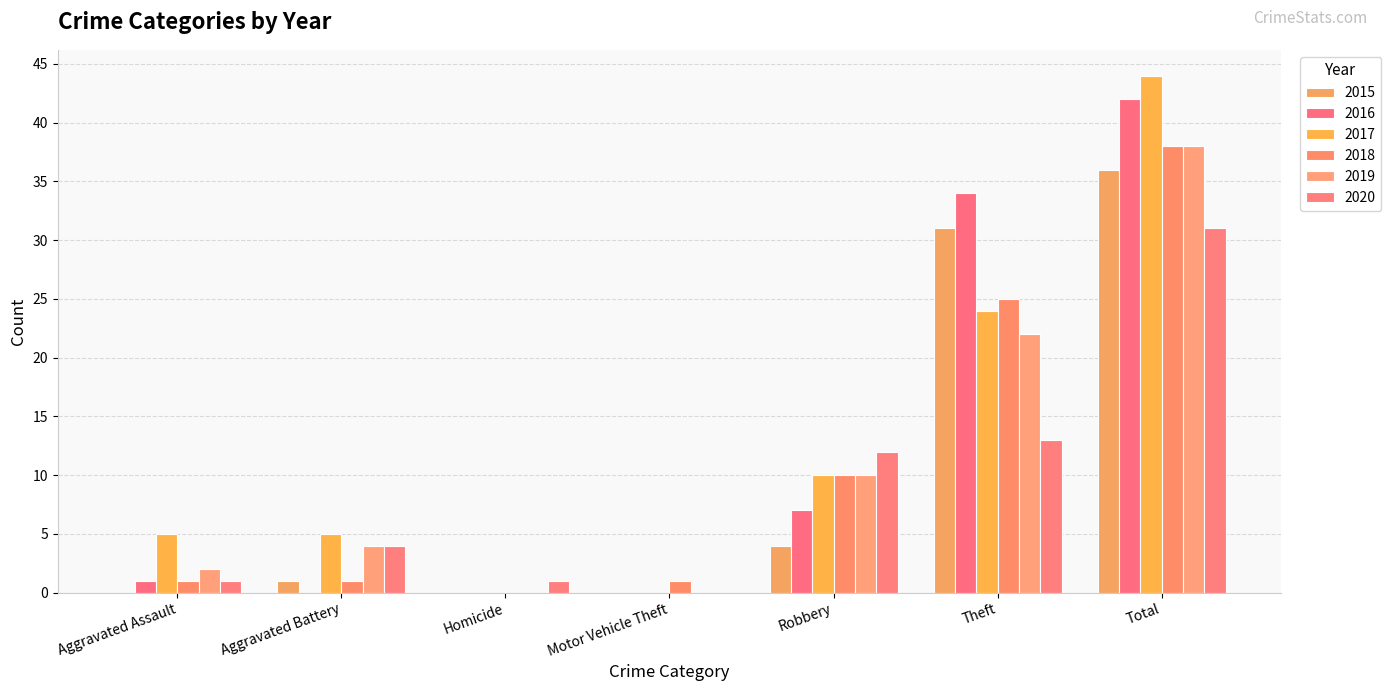

Are the bars horizontal?

No